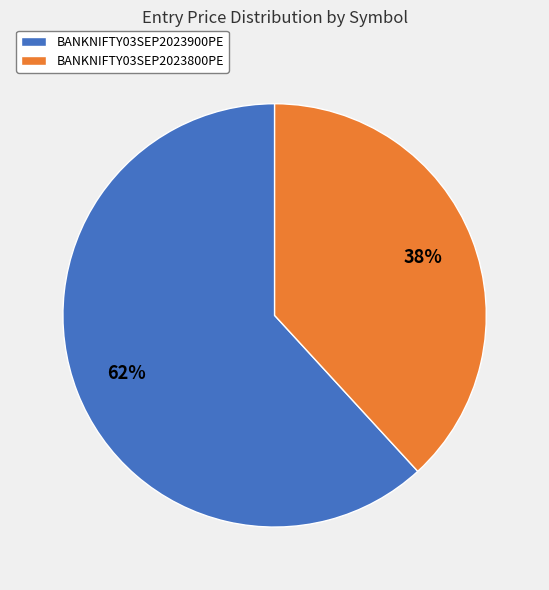

Combined, do BANKNIFTY03SEP2023900PE and BANKNIFTY03SEP2023800PE account for over 50%?

Yes